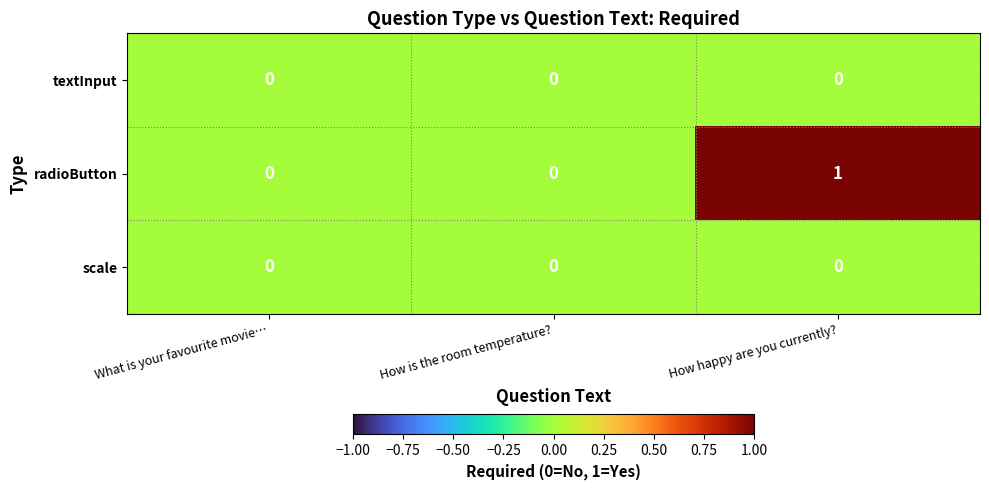

At which category is the sum across all series the highest?

How happy are you currently?